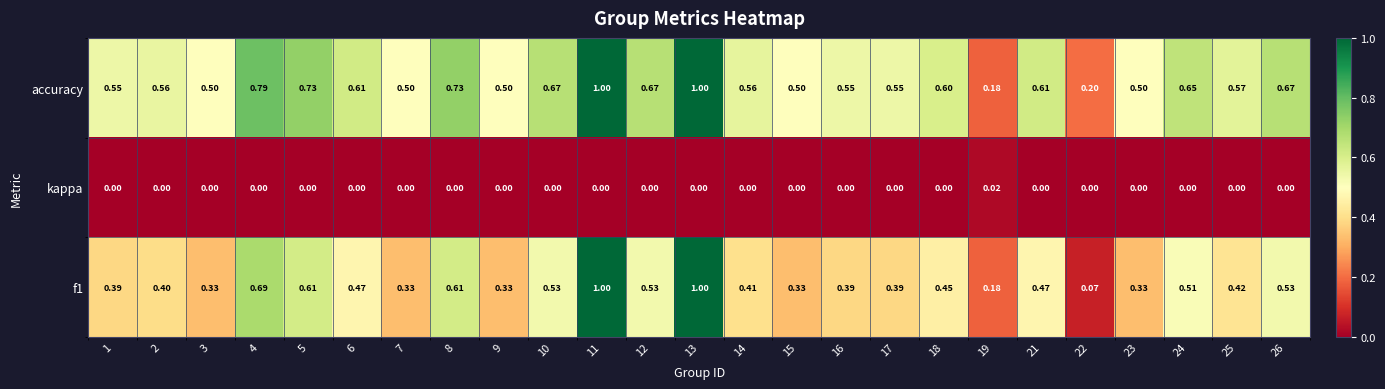

List the series in order of their overall mean, lowest first.

kappa, f1, accuracy